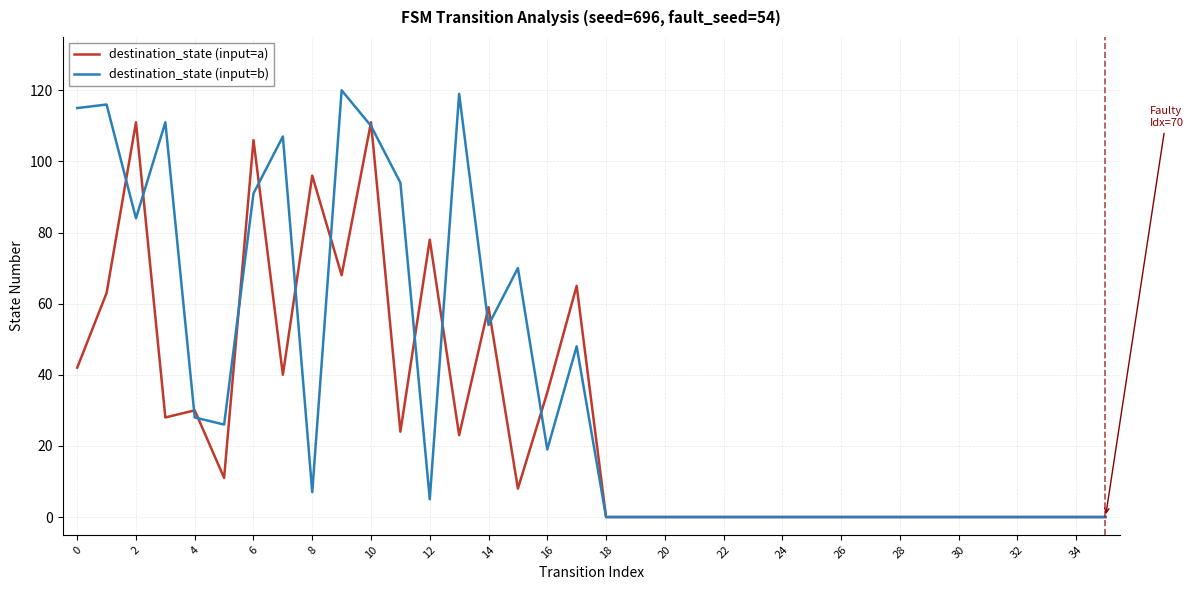

List the series in order of their overall mean, highest first.

destination_state (input=b), destination_state (input=a)